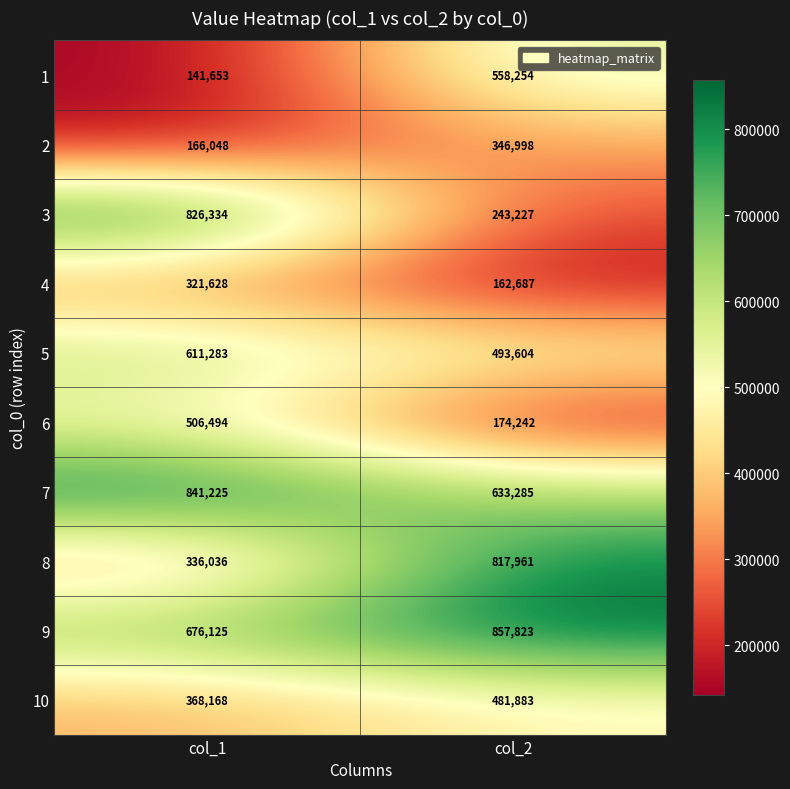

What is the difference between the maximum and minimum values in the 6 series?

332252